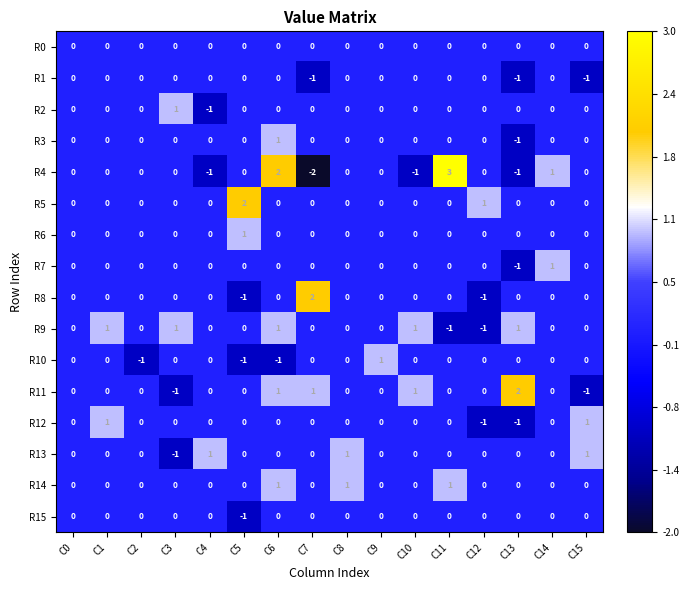

The R11 series shows -2 at C9. True or false?

False